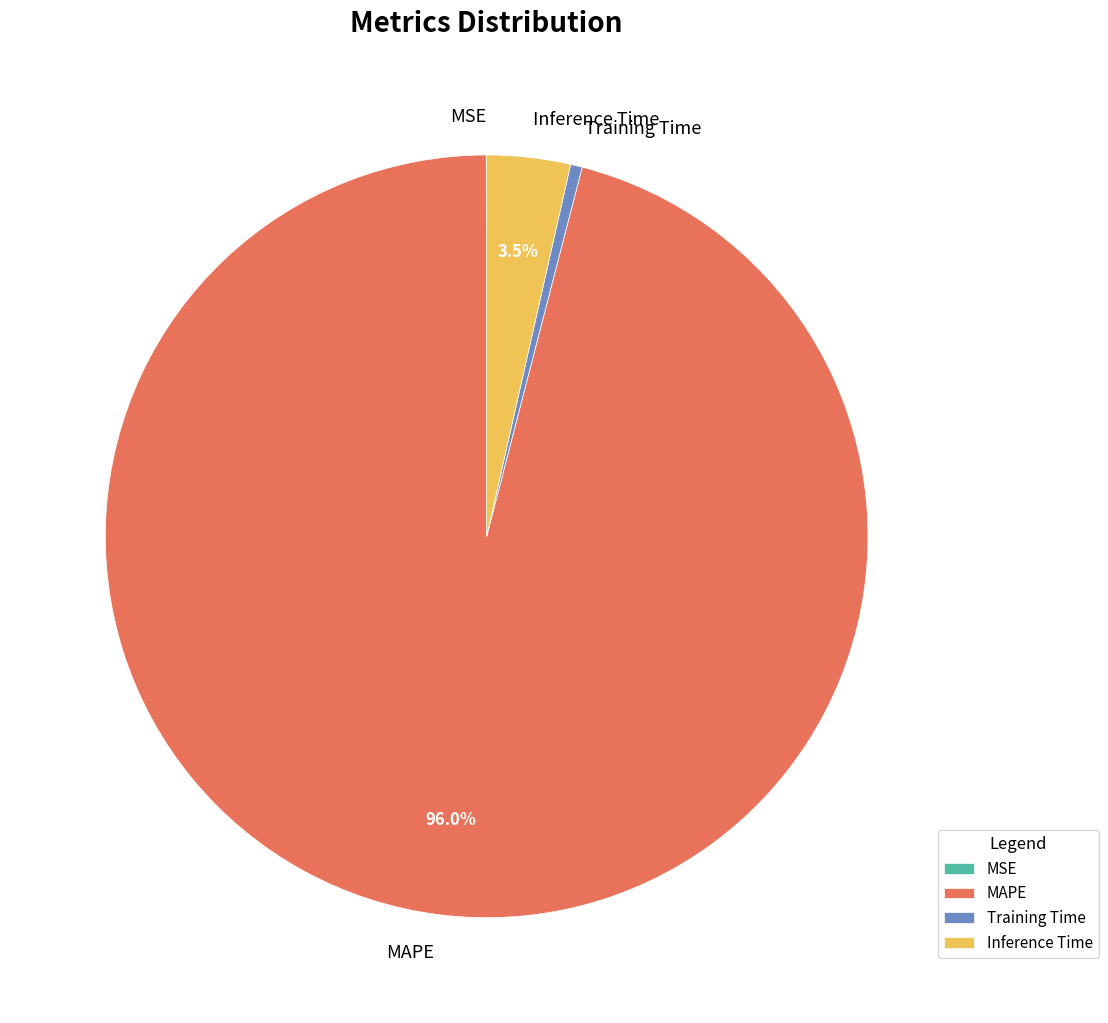

True or false: Training Time accounts for 14% of the total.

False